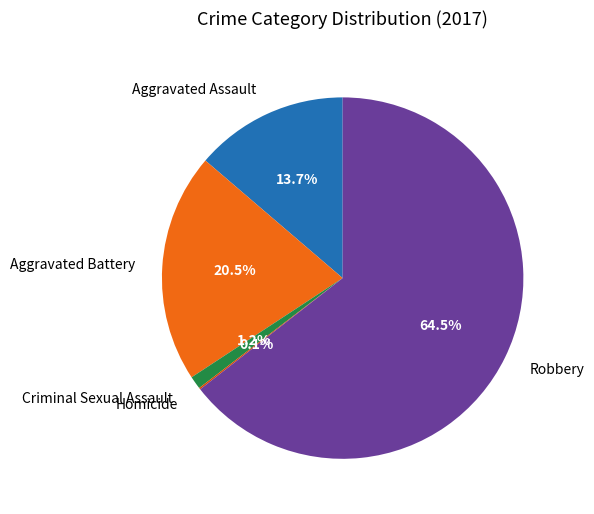

What is the majority slice?

Robbery